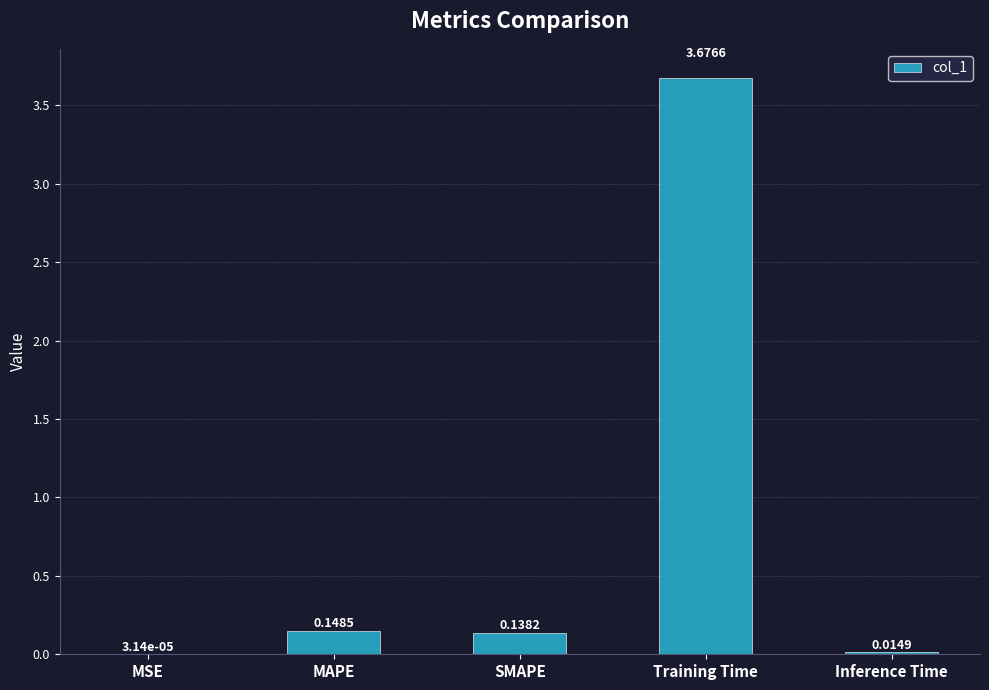

Which label corresponds to the largest value in the chart?

Training Time